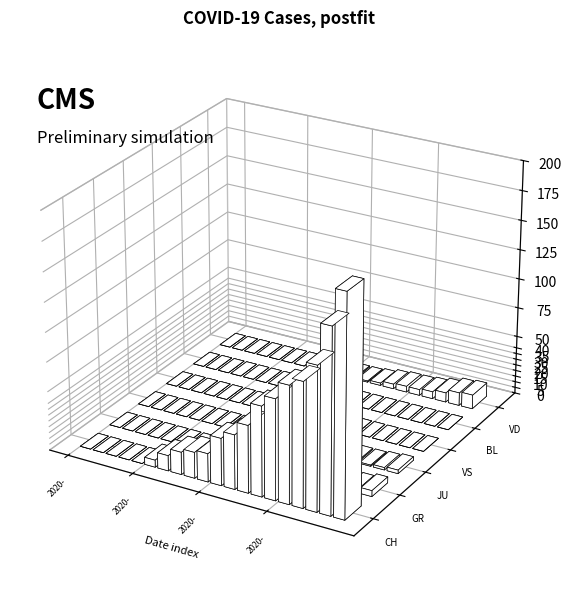

What value does the CH series have at 2020-03-11, to the nearest 10?

100